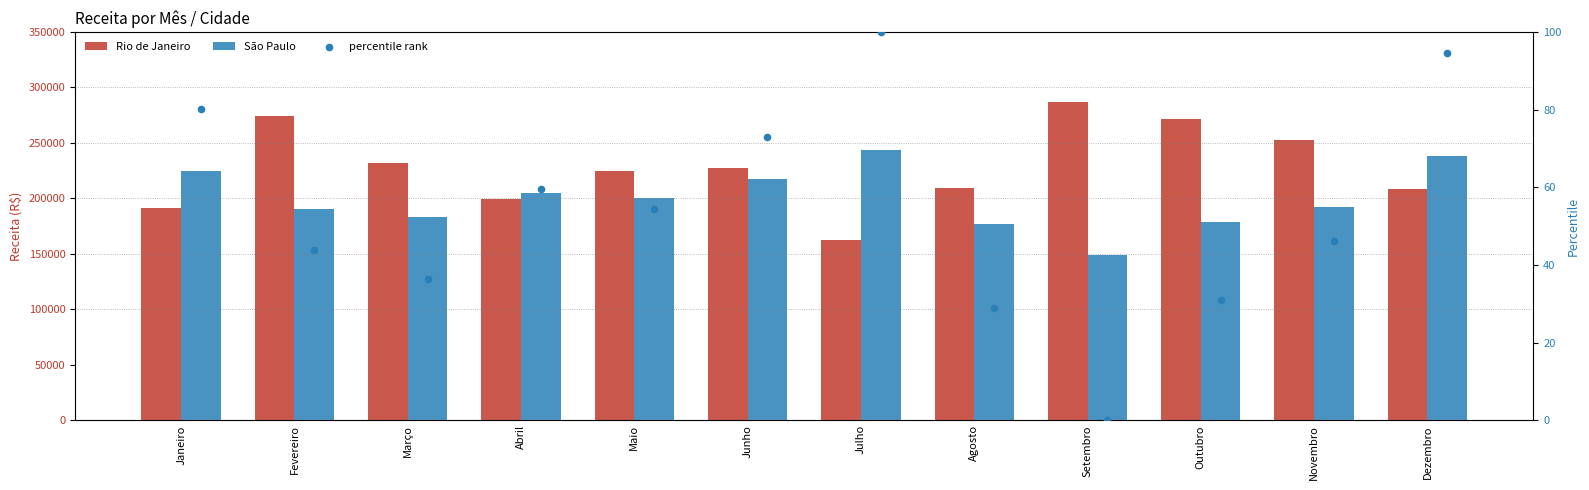

Which series reaches the maximum Y coordinate?

Rio de Janeiro